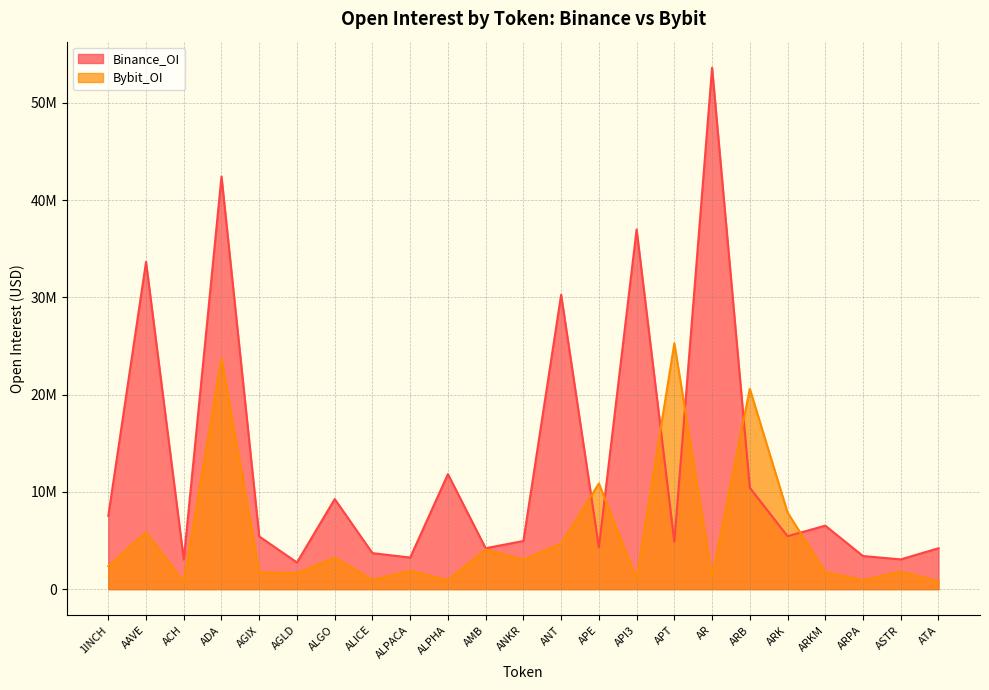

What is the maximum value for Binance_OI?

53626761